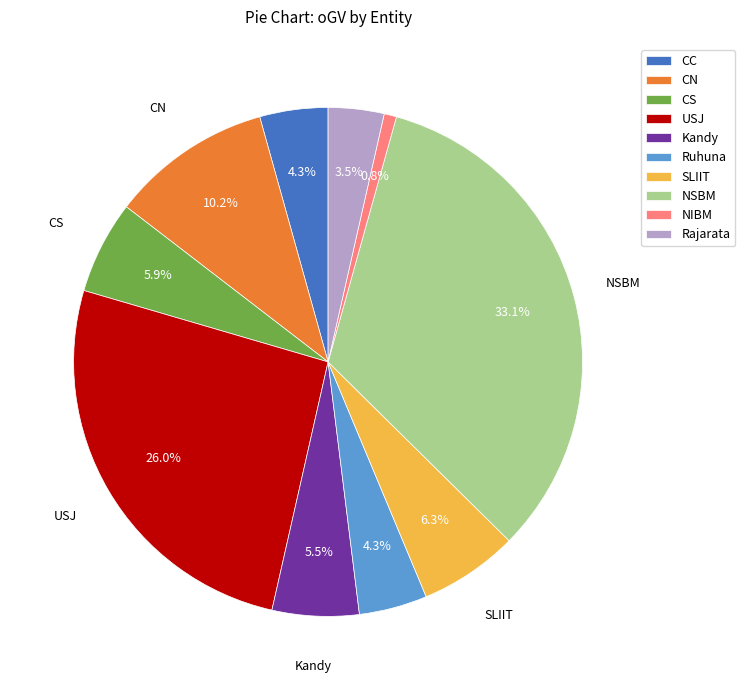

To the nearest percent, what is the difference between the largest and smallest slice percentages?

32%